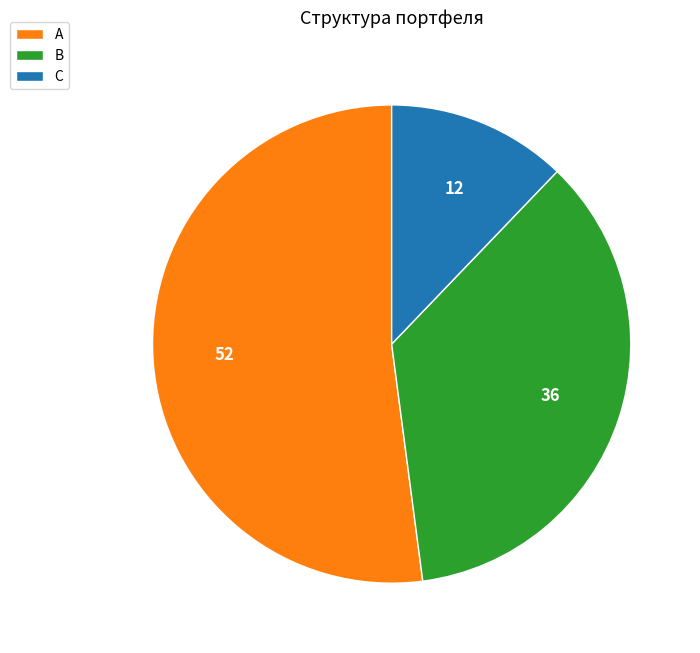

Do С and В together represent more than half of the pie?

No